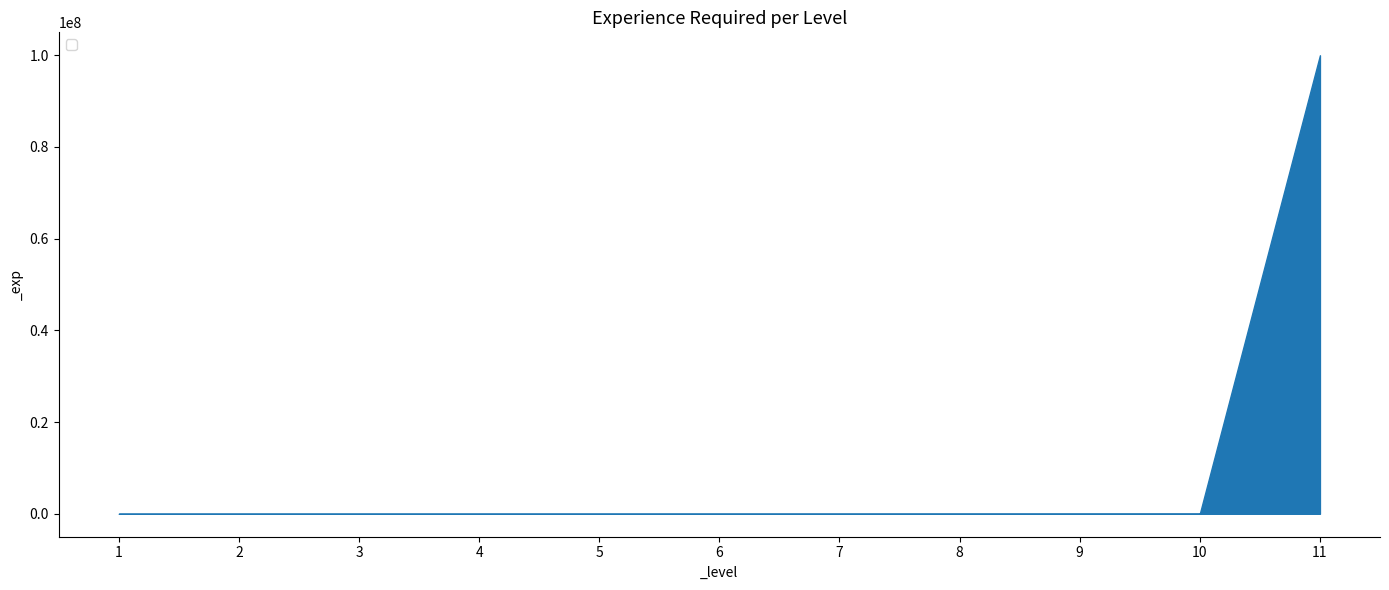

True or false: the data shows 2500 at 5.

True